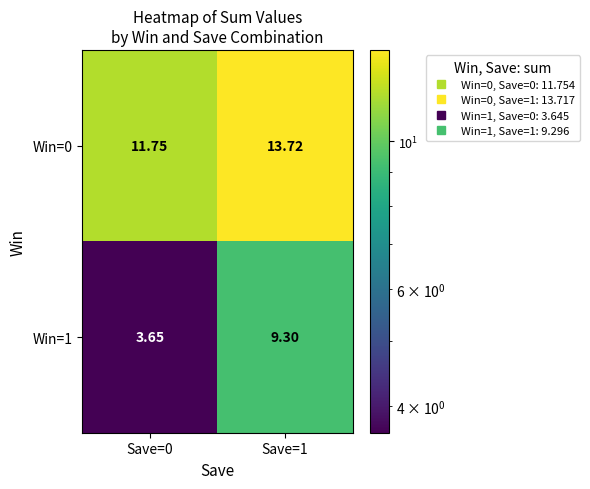

At how many categories does at least one series exceed 11?

2